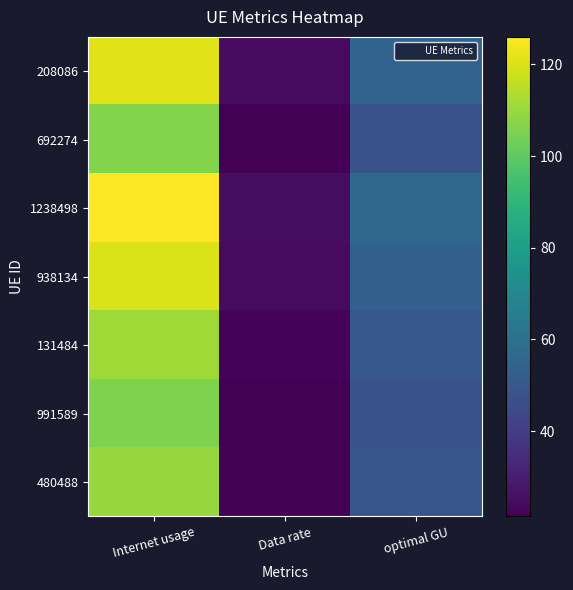

How many series are shown in this chart?

7